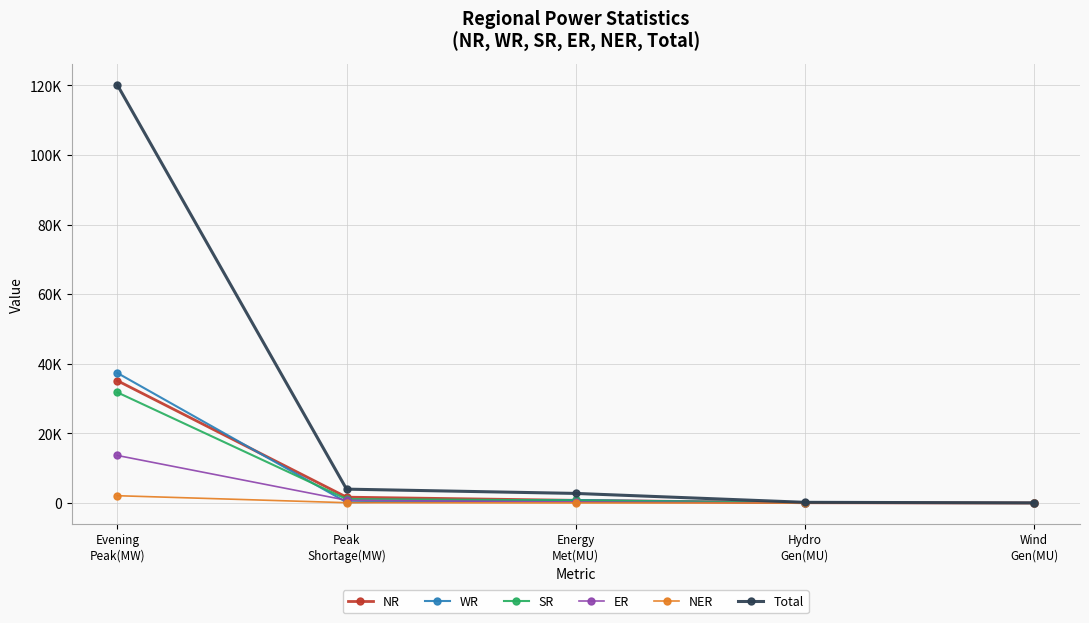

What is the maximum value shown in the chart?

120087